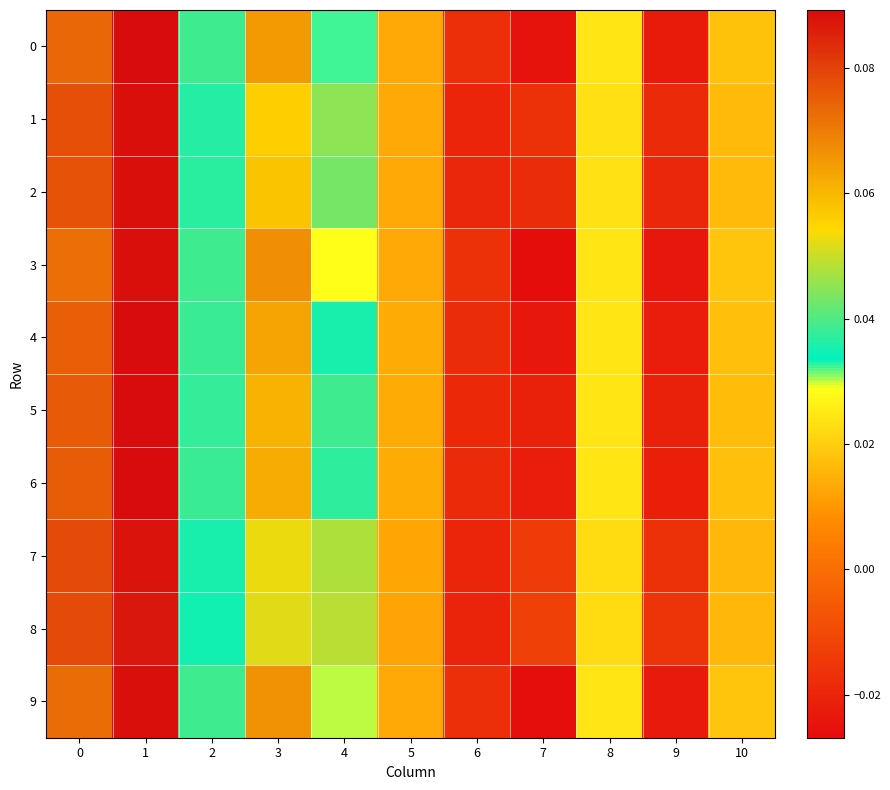

Which series changed the most between 3 and 7?

3